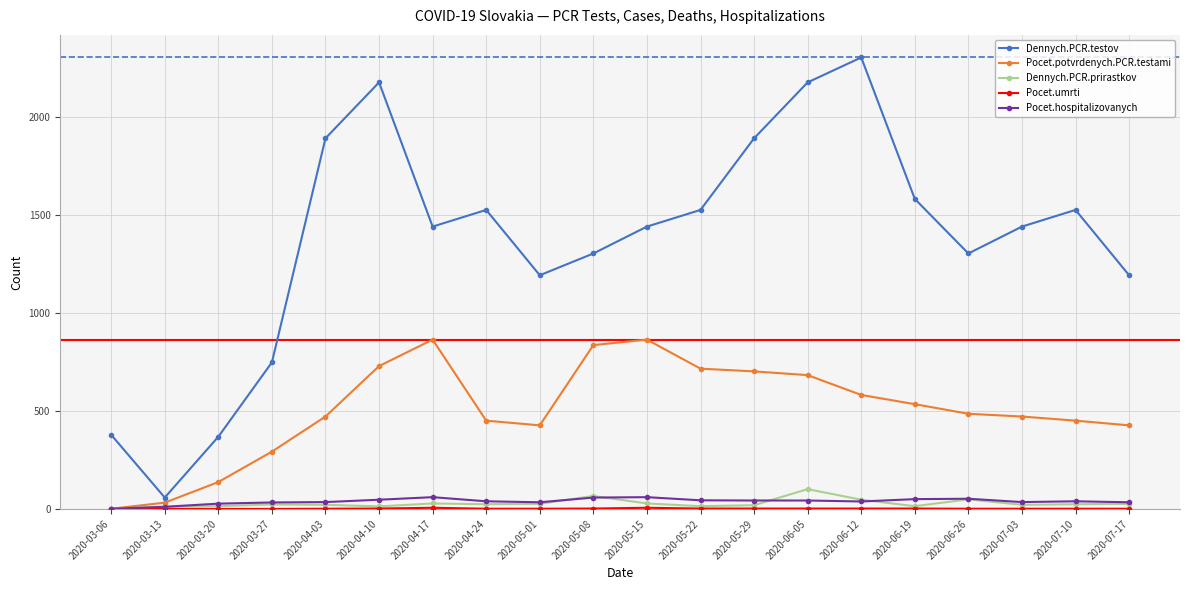

Which series has the largest total across all categories?

Dennych.PCR.testov